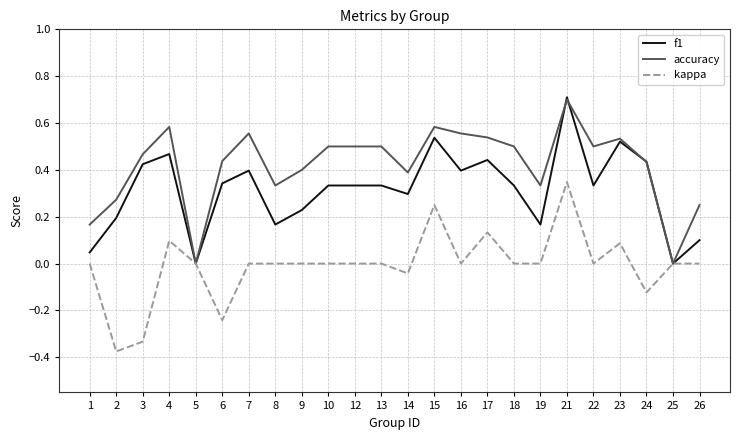

Is it true that kappa equals 0.0 at 18?

True